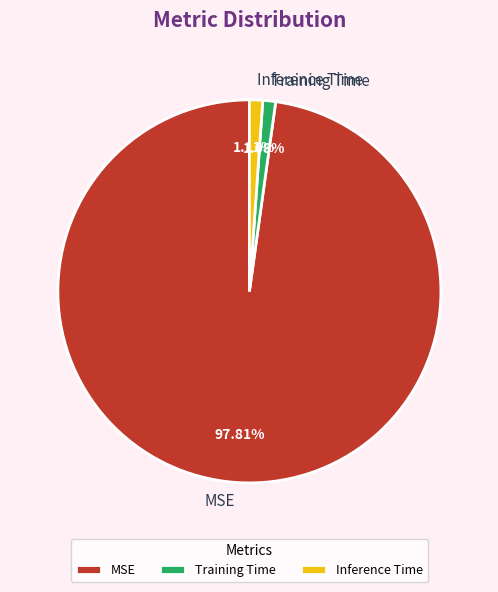

Between MSE and Inference Time, which is larger?

MSE